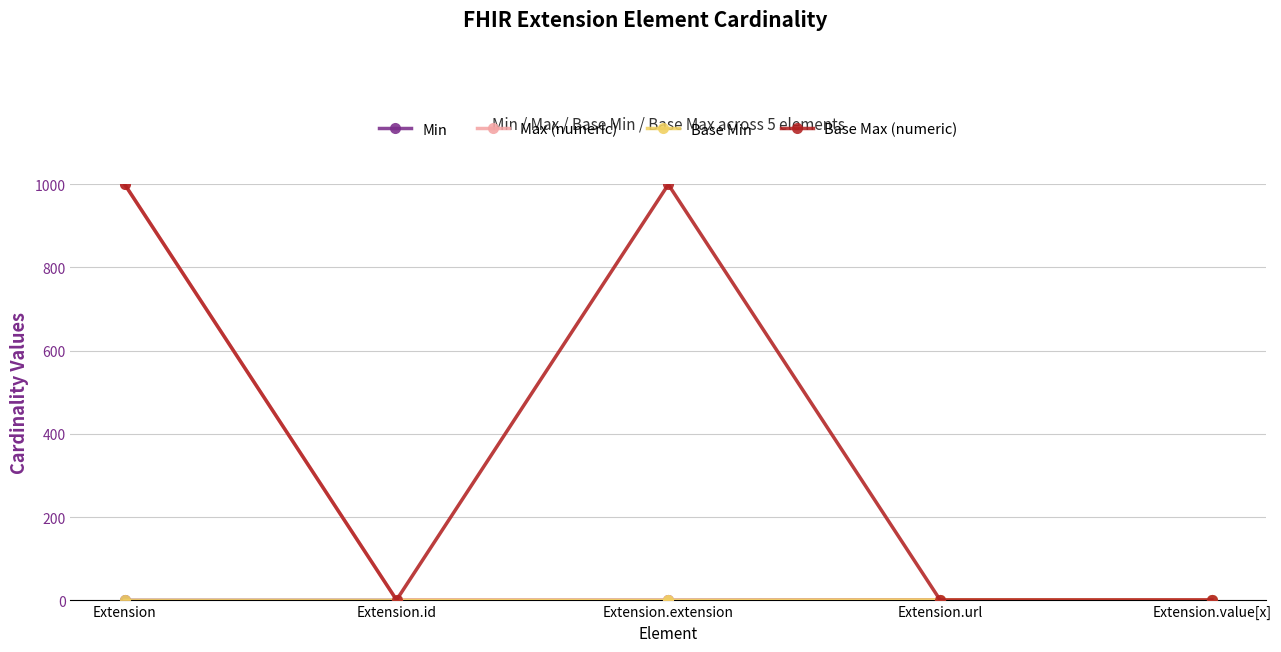

List the labels in order of Base Min value, smallest first.

Extension, Extension.id, Extension.extension, Extension.value[x], Extension.url